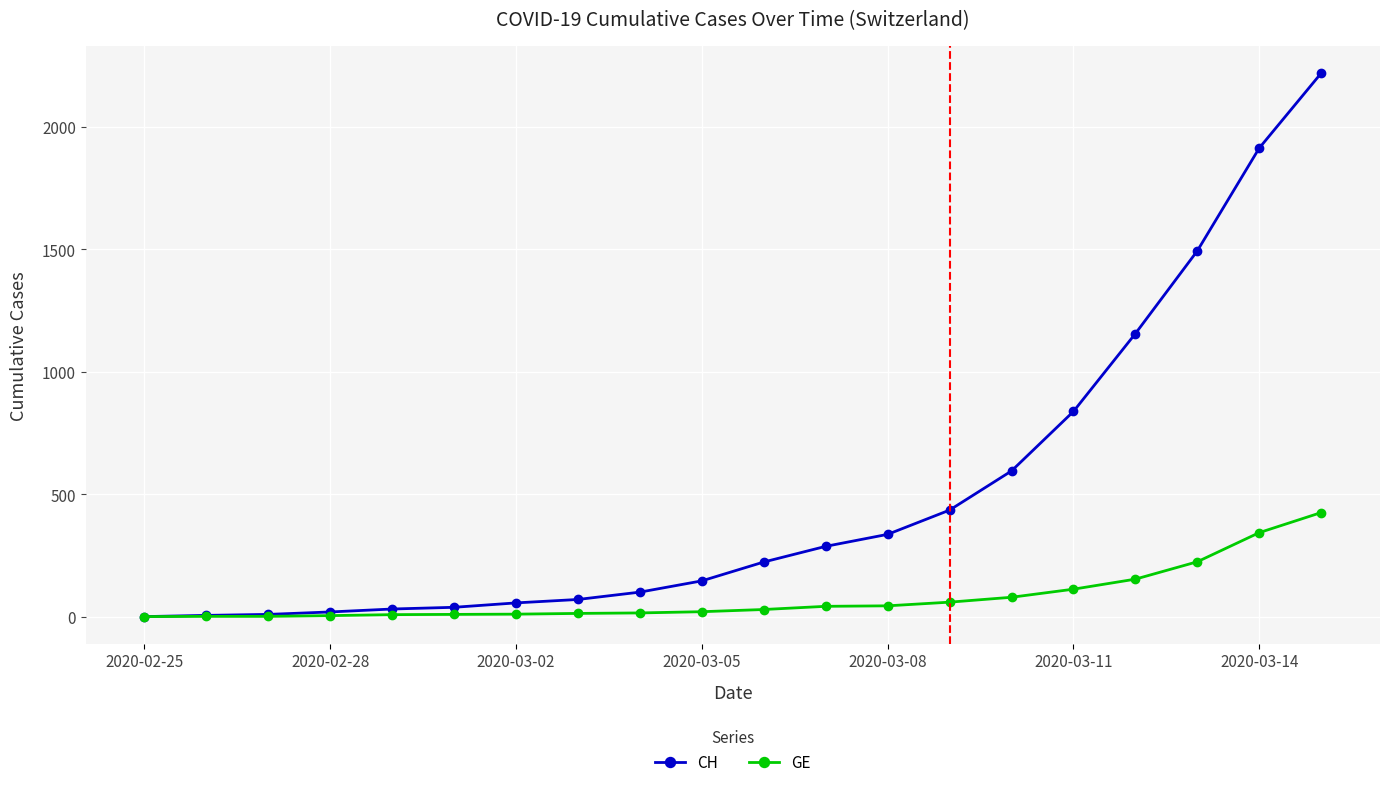

Which series has the largest total across all categories?

CH